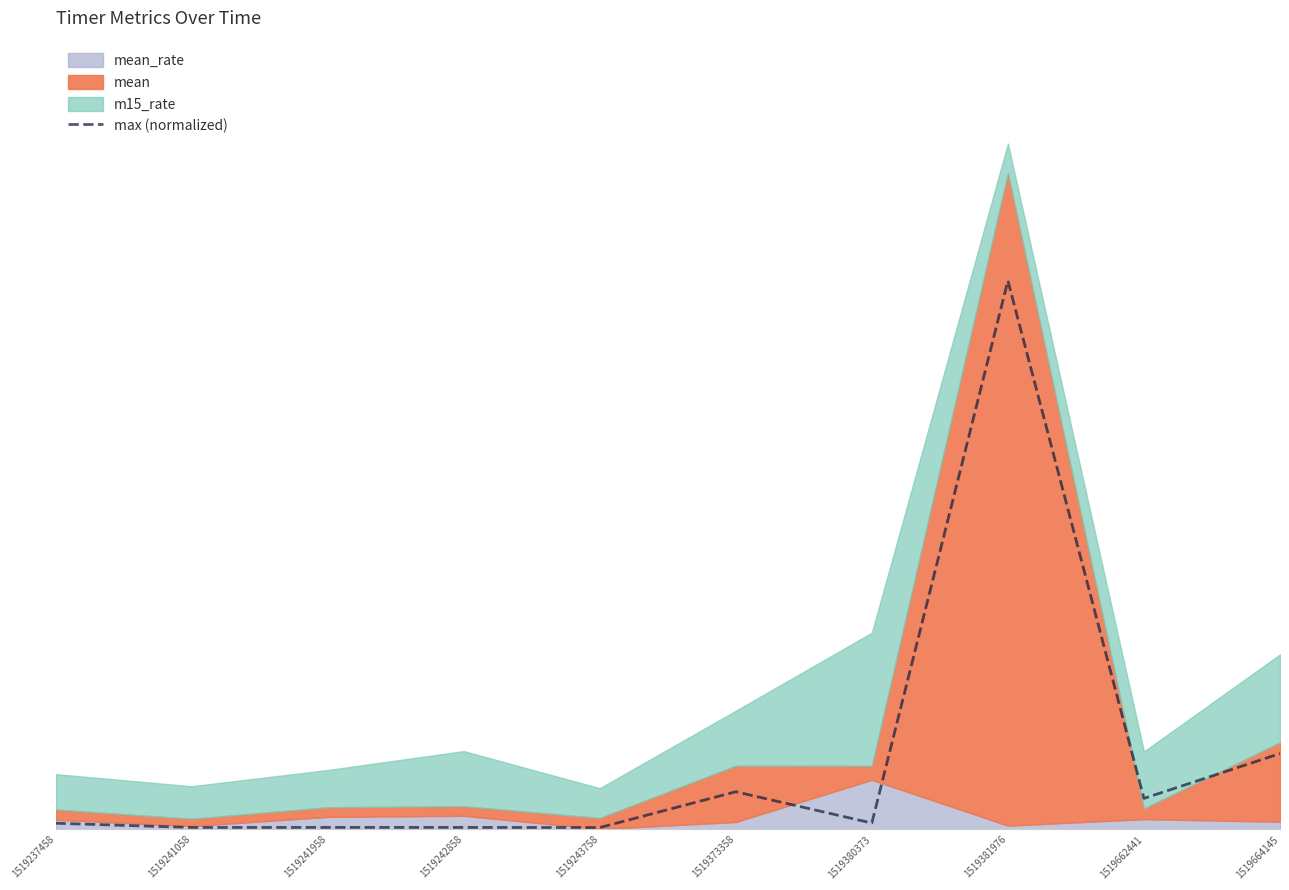

List the labels in order of value, smallest first.

1519243758, 1519241058, 1519241958, 1519242858, 1519237458, 1519380373, 1519662441, 1519373358, 1519664145, 1519381976